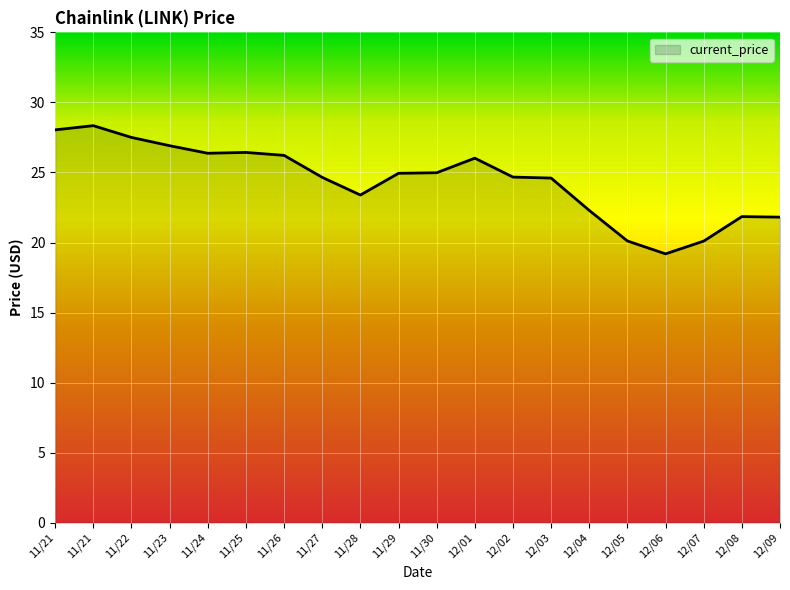

Is this an area chart (filled region under the line)?

Yes